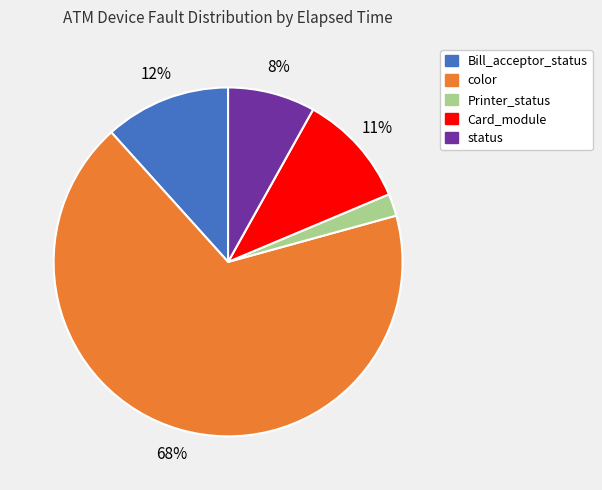

Is there a majority slice in this chart?

Yes